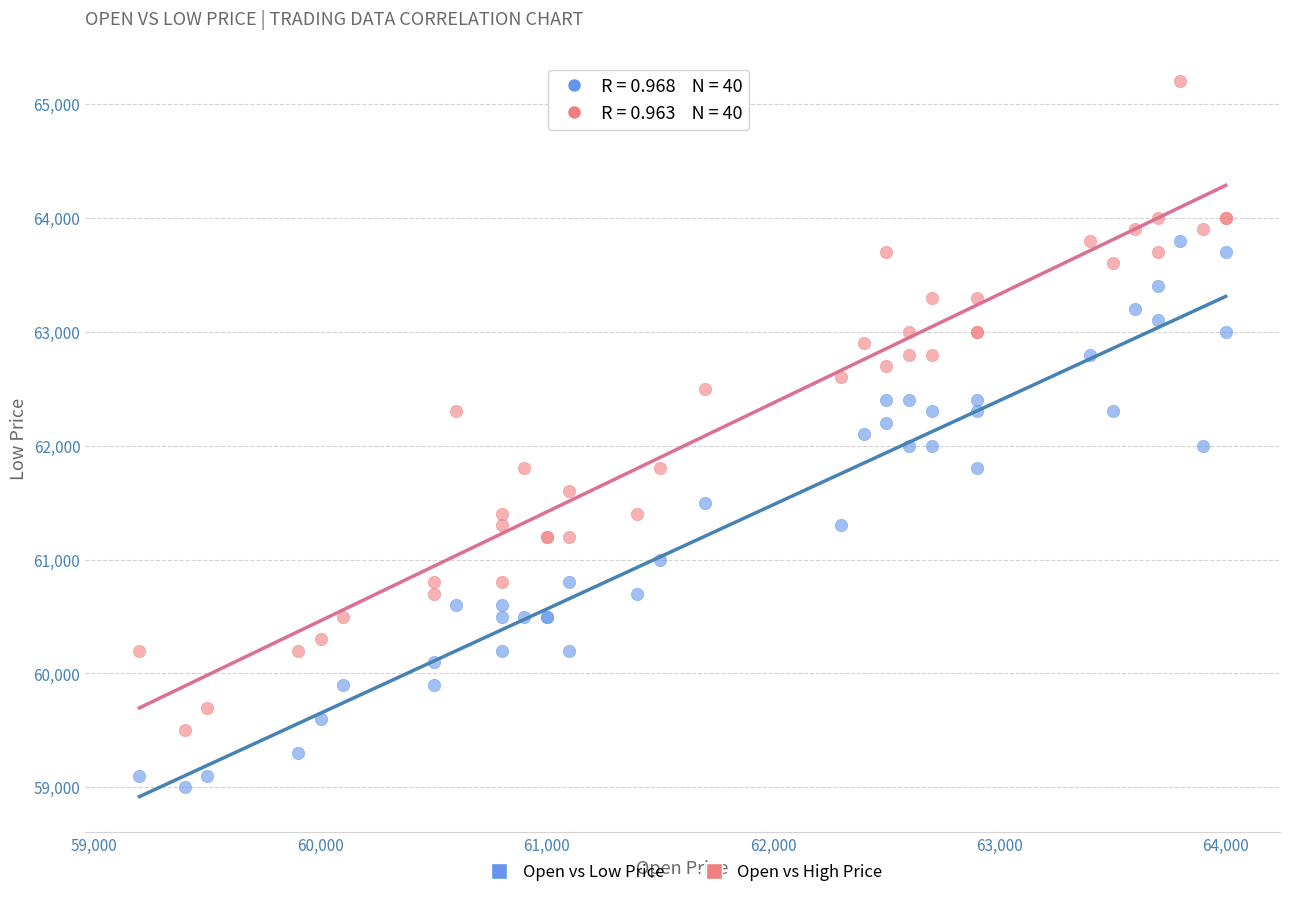

Which series has the largest Y range (max minus min)?

Open vs High Price